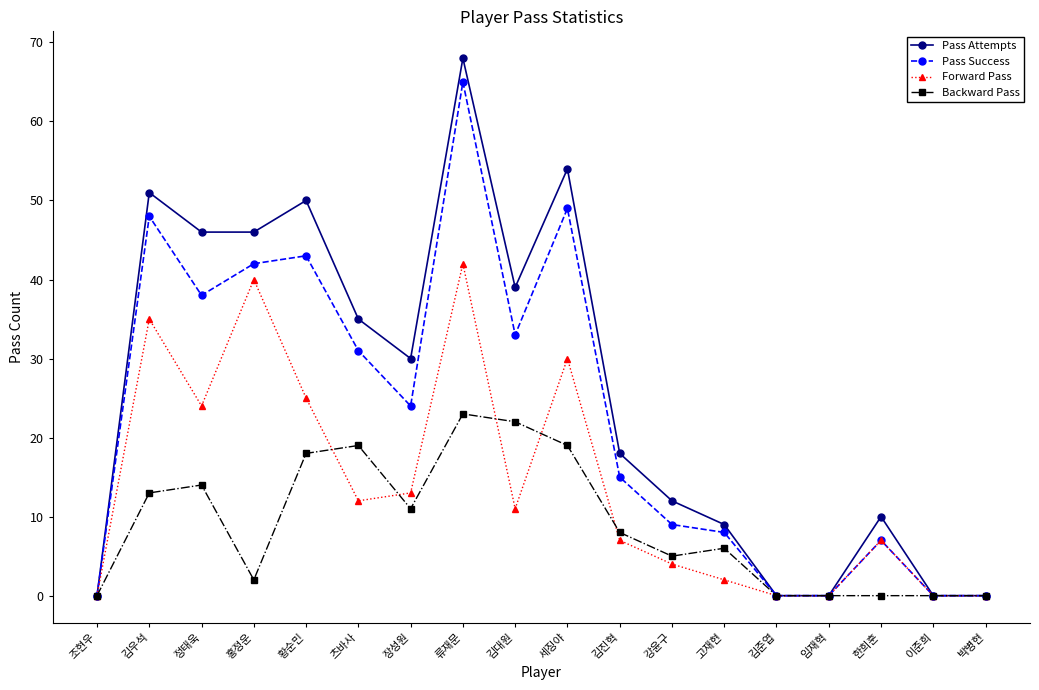

How many distinct data groups are displayed?

4